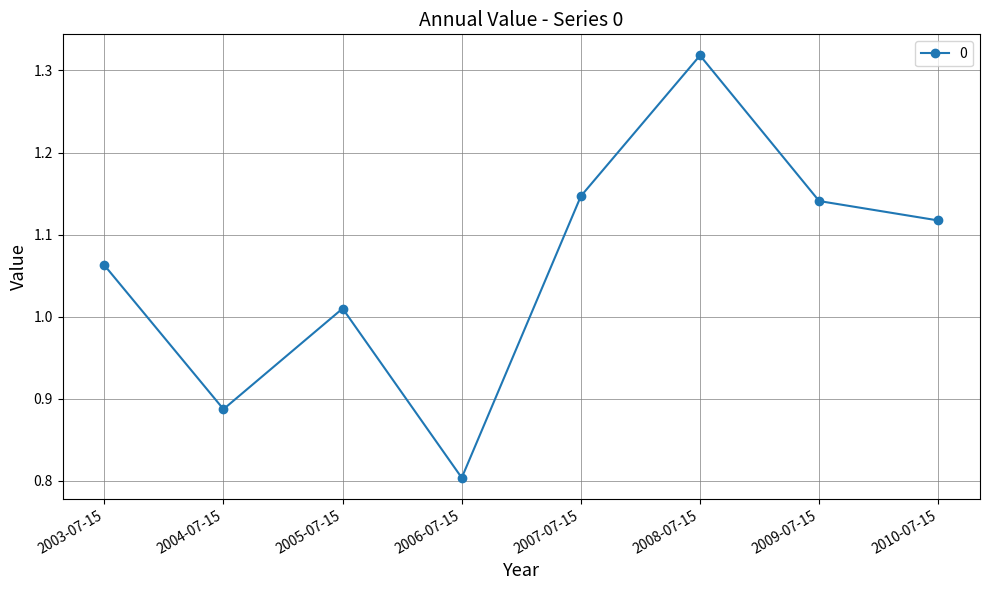

How many points are lower than both their immediate neighbors (excluding endpoints)?

2